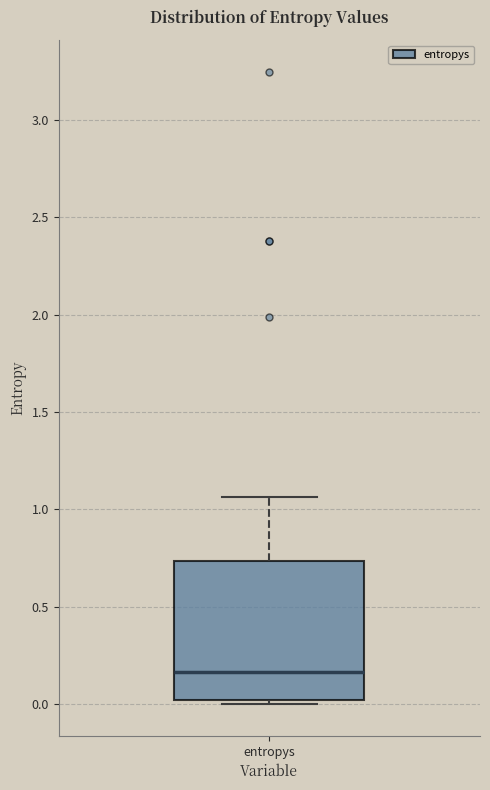

Where is the upper edge of the box for entropys on the y-axis? The values are not printed on the chart, so give them approximately, as read against the axis.

0.75